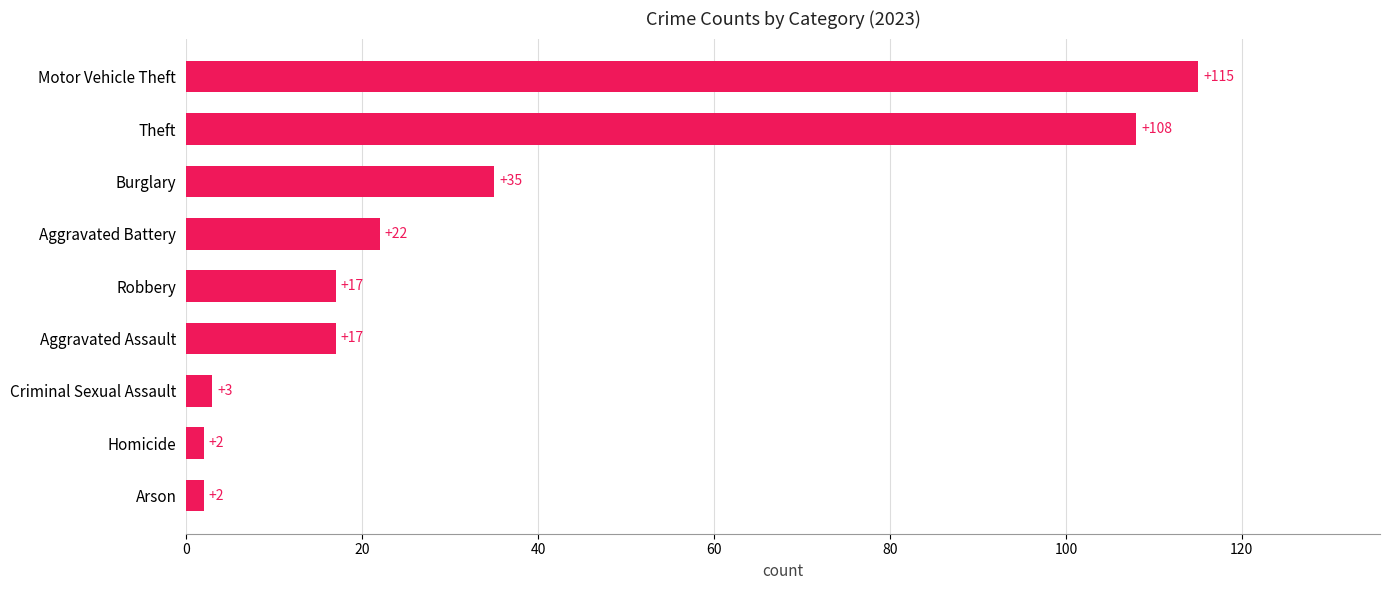

What is the sum of the values at Aggravated Battery and Aggravated Assault?

39